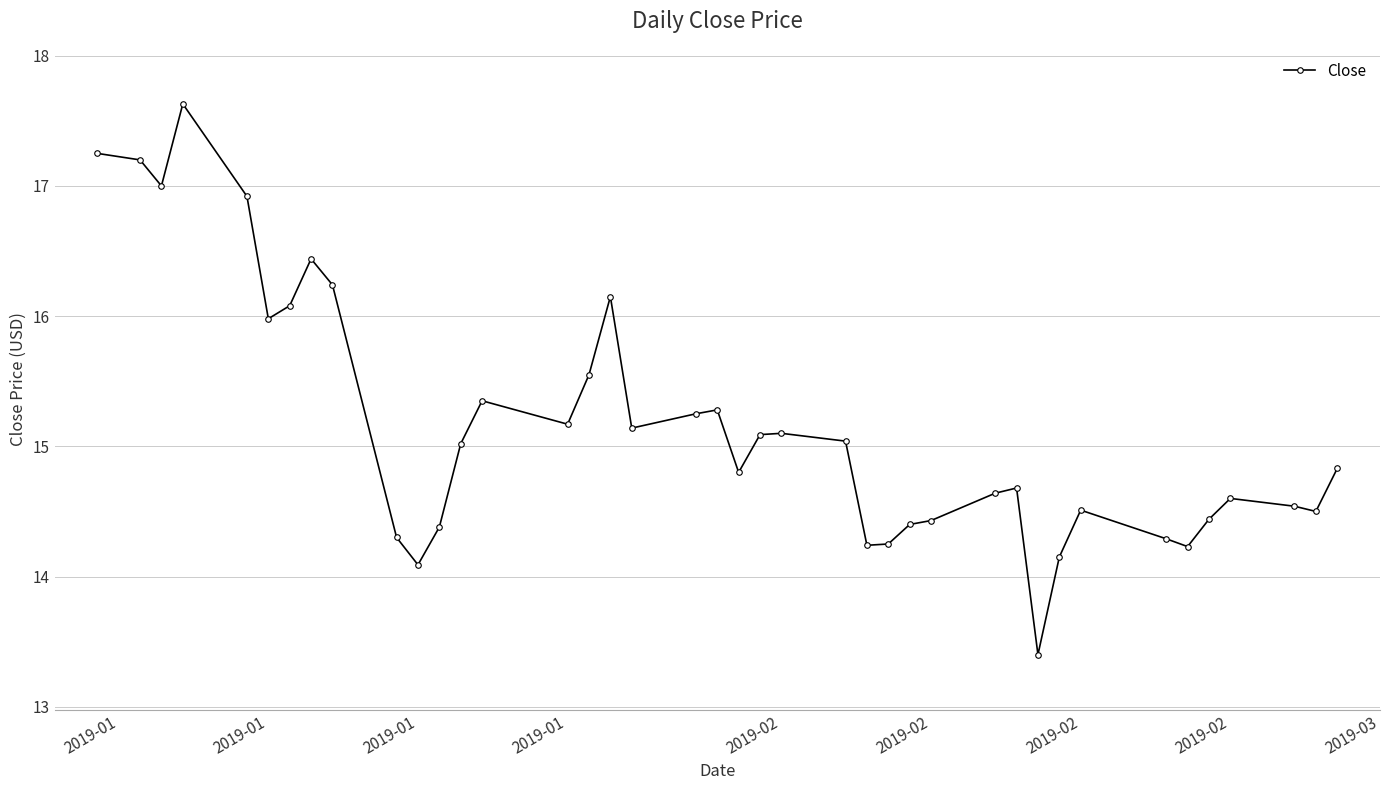

What is the average value?

15.2